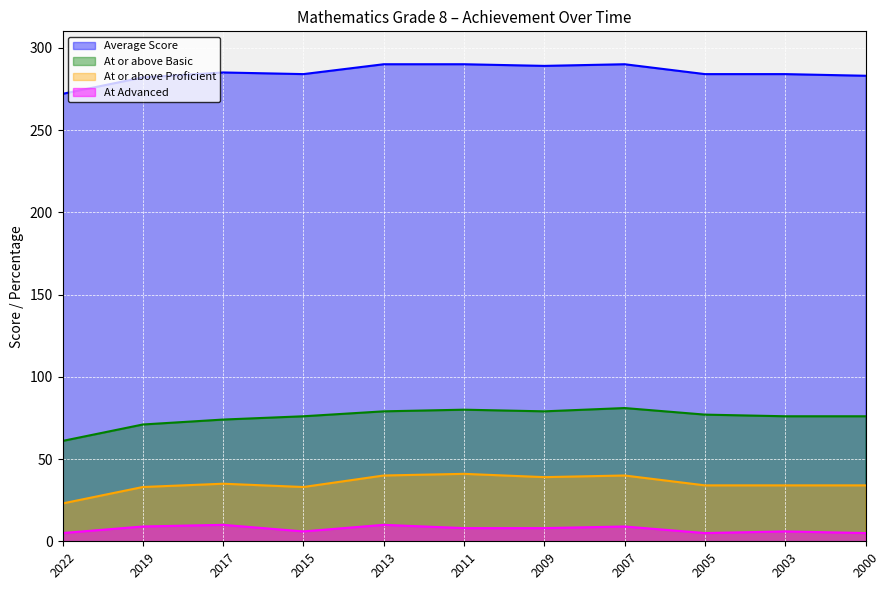

At how many categories does at least one series exceed 193?

11